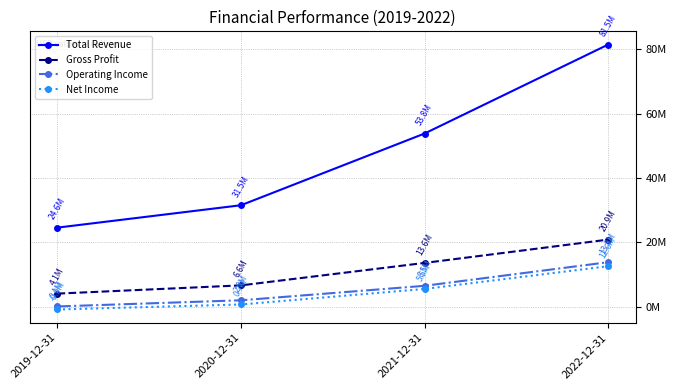

Is the value of Total Revenue at 2019-12-31 greater than the value of Net Income at 2019-12-31?

Yes